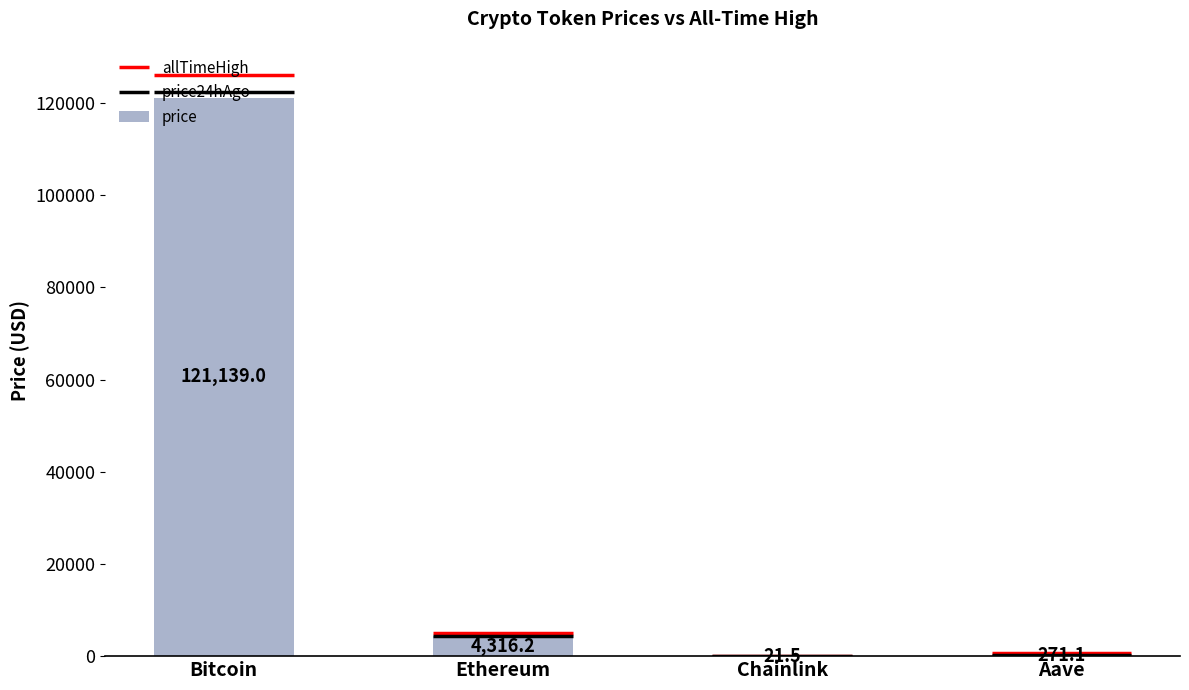

What is the greatest value displayed?

121139.0